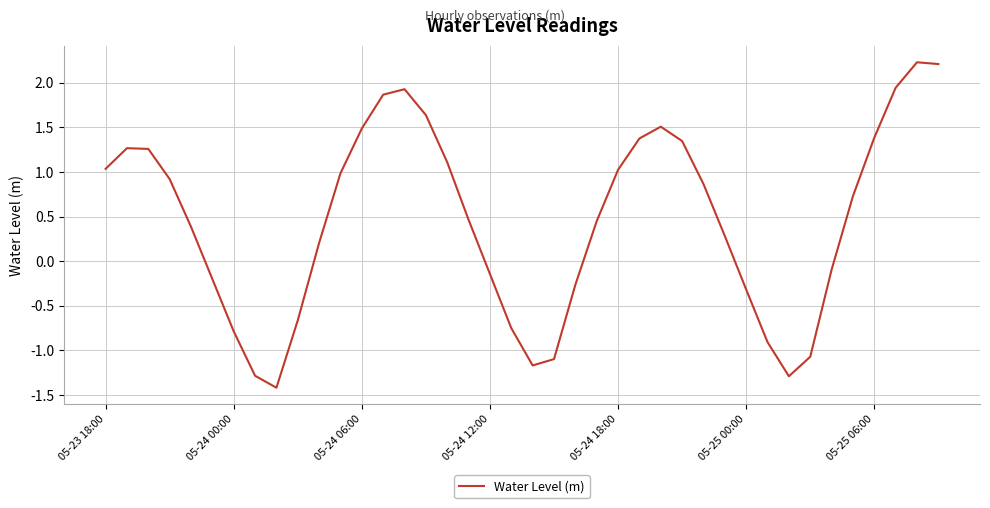

How many negative values are there?

15